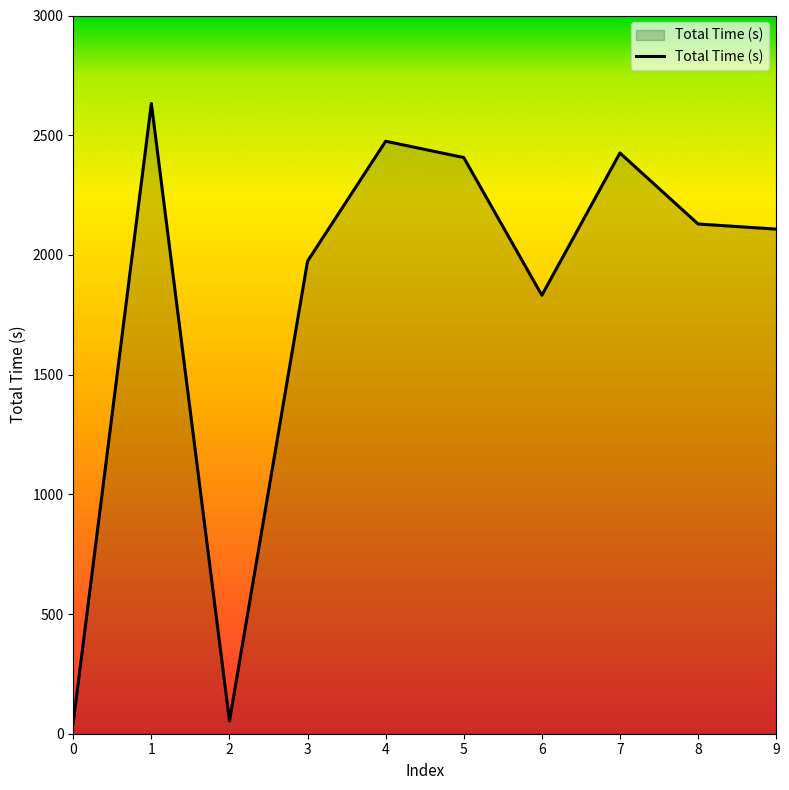

What is the difference between the values at 6 and 4?

643.3